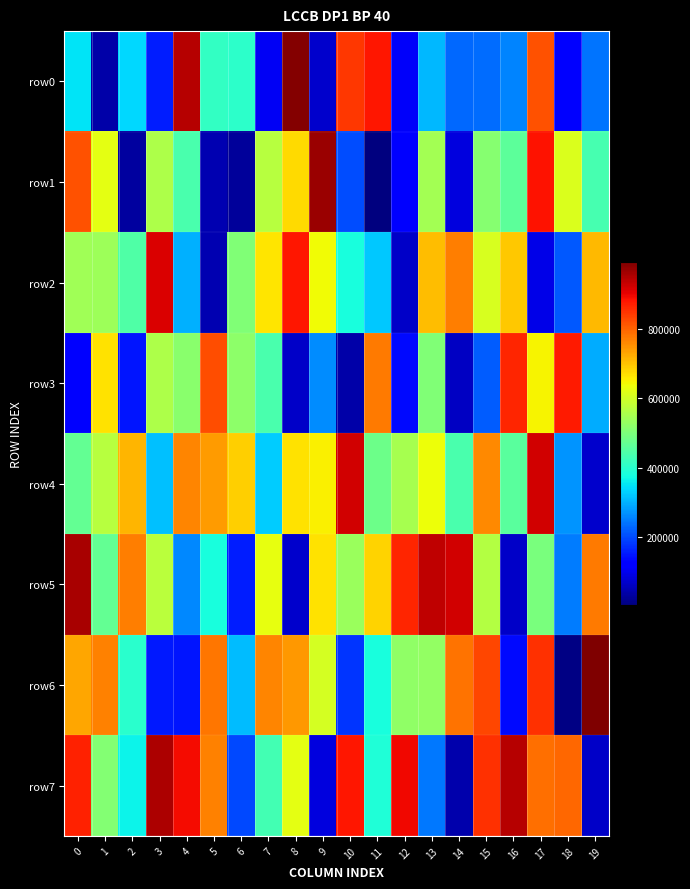

Reading right to left, list all the values displayed in this chart.

row0: 19=240301	18=122200	17=816394	16=255074	15=234829	14=227766	13=308680	12=110884	11=878149	10=843195	9=71665	8=990326	7=106259	6=403374	5=409726	4=945031	3=156957	2=337542	1=41544	0=349108
row1: 19=436253	18=611135	17=883084	16=460339	15=512126	14=86399	13=545562	12=128285	11=2836	10=202484	9=968963	8=673054	7=571233	6=28361	5=46446	4=439544	3=558621	2=30212	1=623758	0=816937
row2: 19=708614	18=215621	17=93669	16=692481	15=609000	14=770578	13=706579	12=67418	11=322786	10=378493	9=638297	8=878169	7=663585	6=504839	5=46500	4=298684	3=916168	2=444959	1=541110	0=542714
row3: 19=294472	18=875003	17=646043	16=863456	15=217584	14=62796	13=505287	12=138176	11=776777	10=39646	9=263824	8=66058	7=439271	6=520951	5=821380	4=516523	3=556932	2=149859	1=665137	0=121468
row4: 19=70002	18=271811	17=923659	16=457652	15=760204	14=437639	13=634669	12=551290	11=481780	10=920793	9=652956	8=665352	7=324720	6=687099	5=741039	4=765438	3=313451	2=712200	1=568534	0=468811
row5: 19=774054	18=247550	17=496036	16=65272	15=565320	14=920962	13=937238	12=866161	11=681926	10=534099	9=666371	8=71115	7=627080	6=153955	5=381701	4=261584	3=572932	2=773089	1=468149	0=958104
row6: 19=994208	18=7756	17=851236	16=135250	15=831151	14=782534	13=528579	12=523177	11=381146	10=179914	9=604339	8=742609	7=762815	6=308881	5=780929	4=147233	3=151141	2=398676	1=768470	0=728232
row7: 19=65174	18=794947	17=788660	16=944131	15=852066	14=42447	13=243478	12=893640	11=387888	10=880406	9=86695	8=623765	7=431011	6=199247	5=768641	4=890416	3=953379	2=363769	1=508177	0=869696